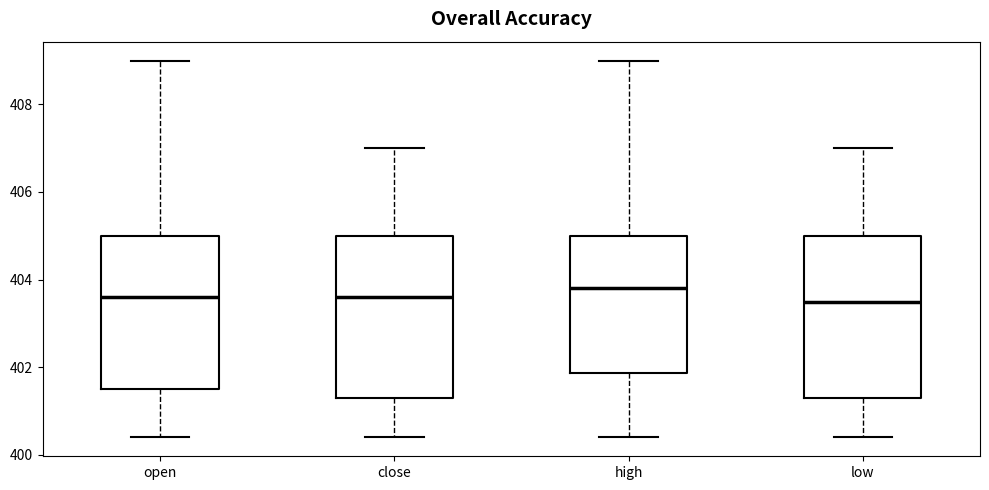

Reading left to right, transcribe this box plot: for each box, give where its median line is, the range the box spans, and where its two whiskers end, as read against the y-axis. The values are not printed on the chart, so give them approximately, as read against the axis.

open: median 403.6, box 401.6 to 405.0, whiskers 400.4 to 409.0
close: median 403.6, box 401.4 to 405.0, whiskers 400.4 to 407.0
high: median 403.8, box 401.8 to 405.0, whiskers 400.4 to 409.0
low: median 403.6, box 401.4 to 405.0, whiskers 400.4 to 407.0